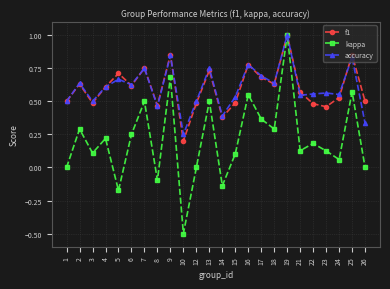

How many lines are shown in the chart?

3